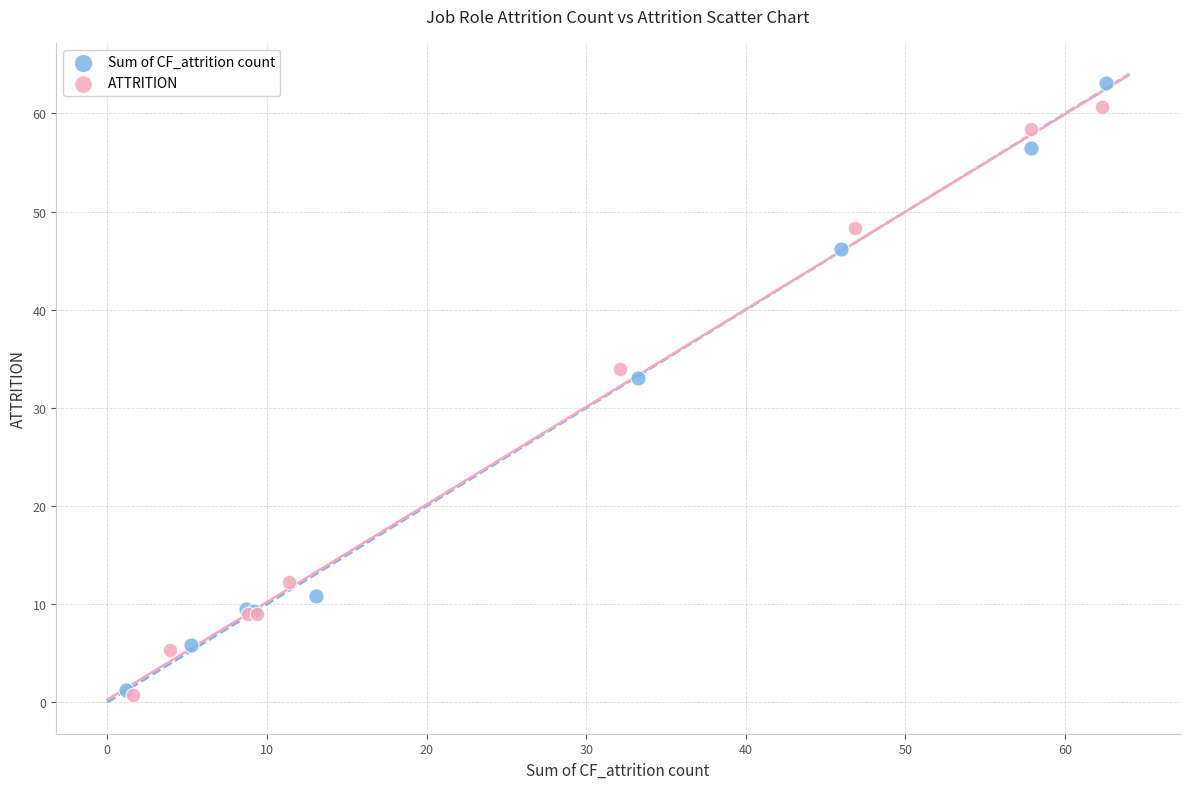

Which series has the largest Y range (max minus min)?

Sum of CF_attrition count